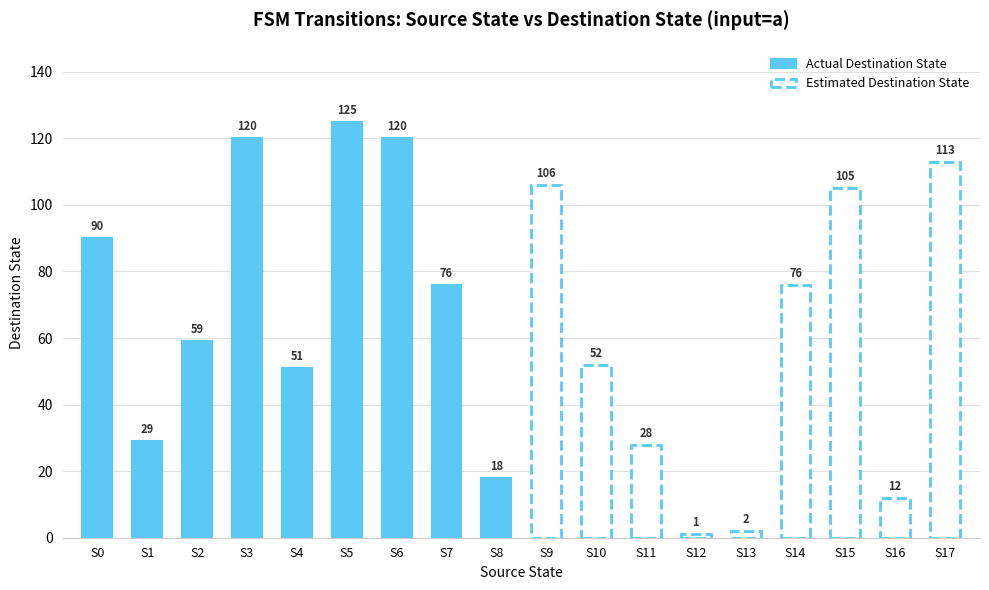

What is the maximum value shown in the chart?

125